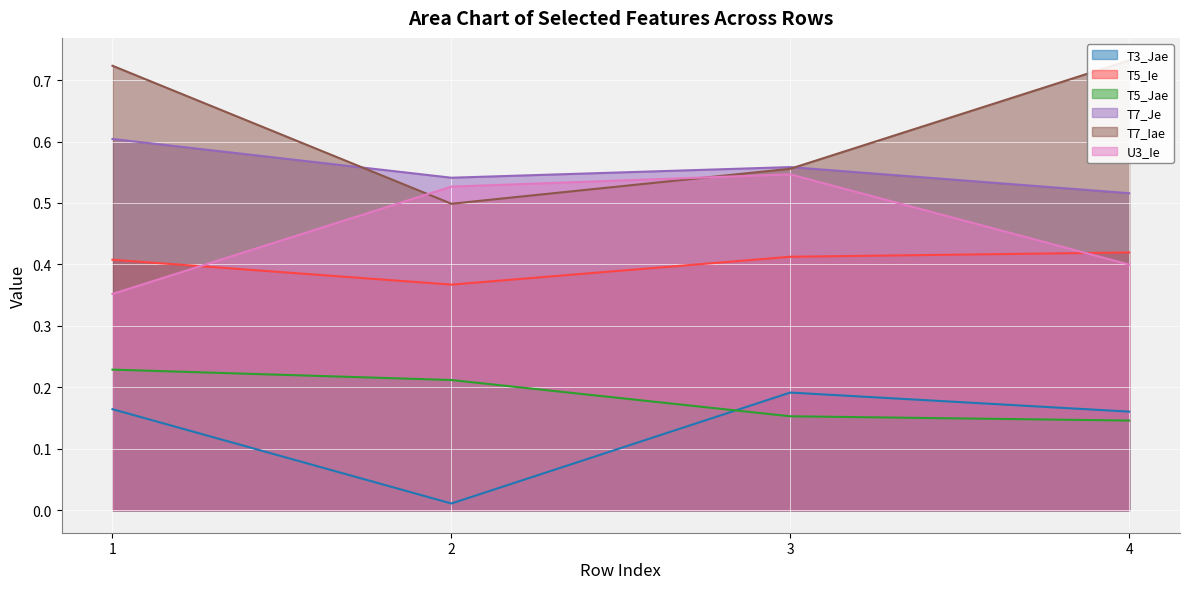

True or false: T7_Je and T5_Jae intersect in this chart.

False